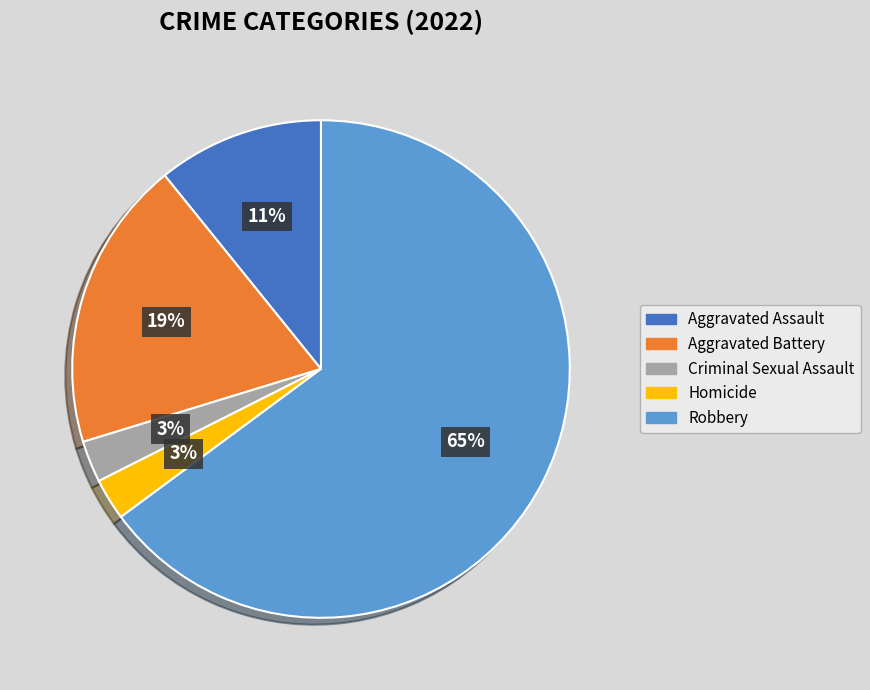

Between Homicide and Aggravated Battery, which is larger?

Aggravated Battery